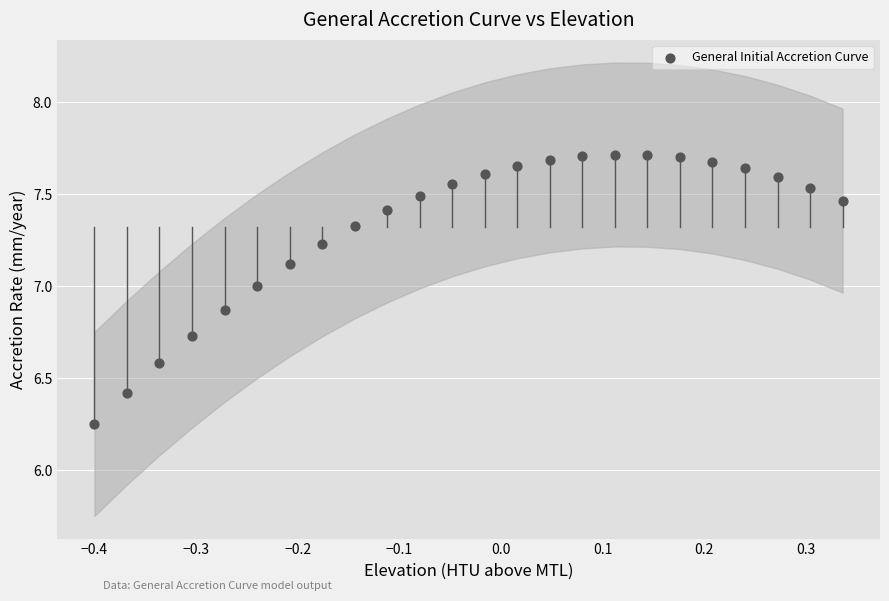

What is the range of Y values (max minus min)?

1.5